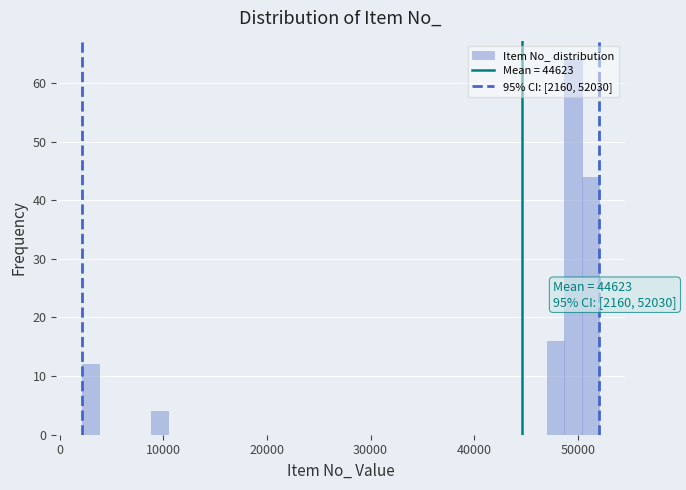

Read against the x-axis, roughly where is the centre of the tallest bar?

50000